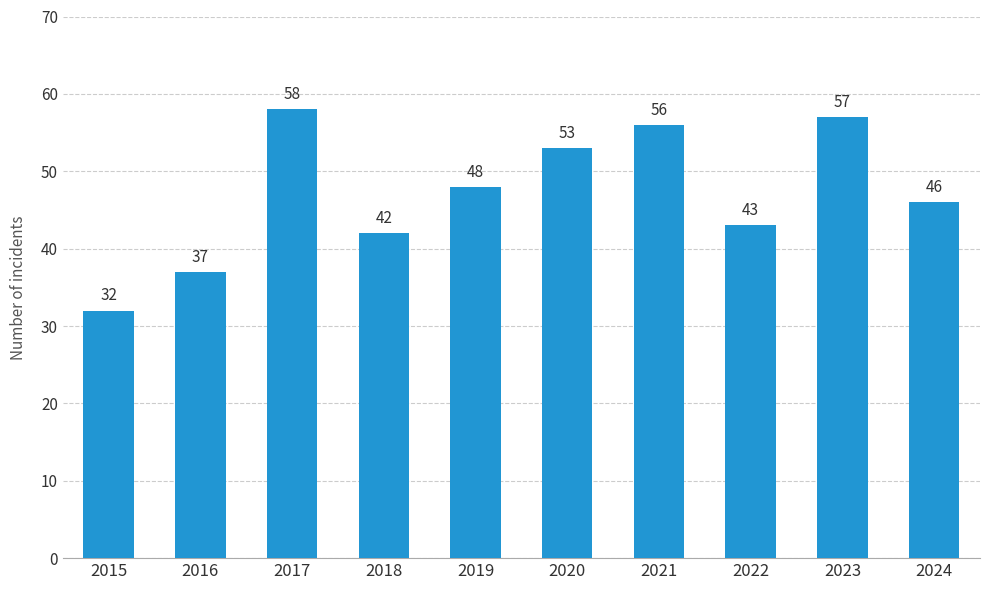

At which label does the data first exceed 48?

2017